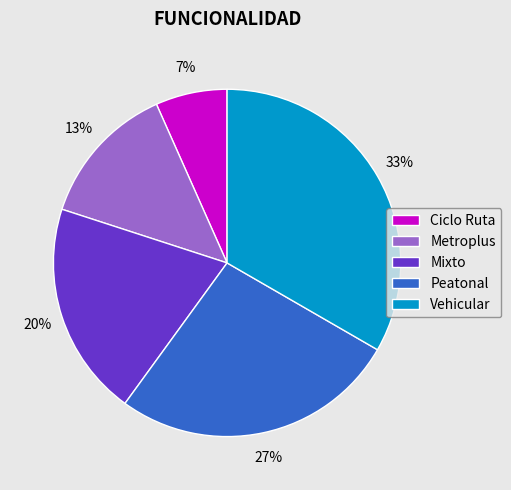

What percentage is the Mixto slice, to the nearest percent?

20%